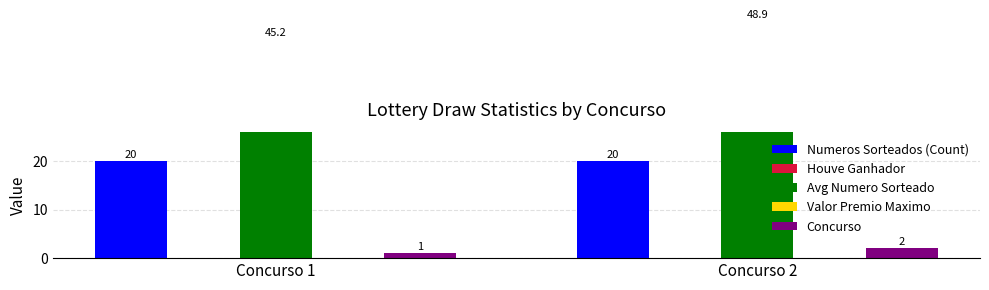

Which series has the largest range (max minus min)?

Avg Numero Sorteado